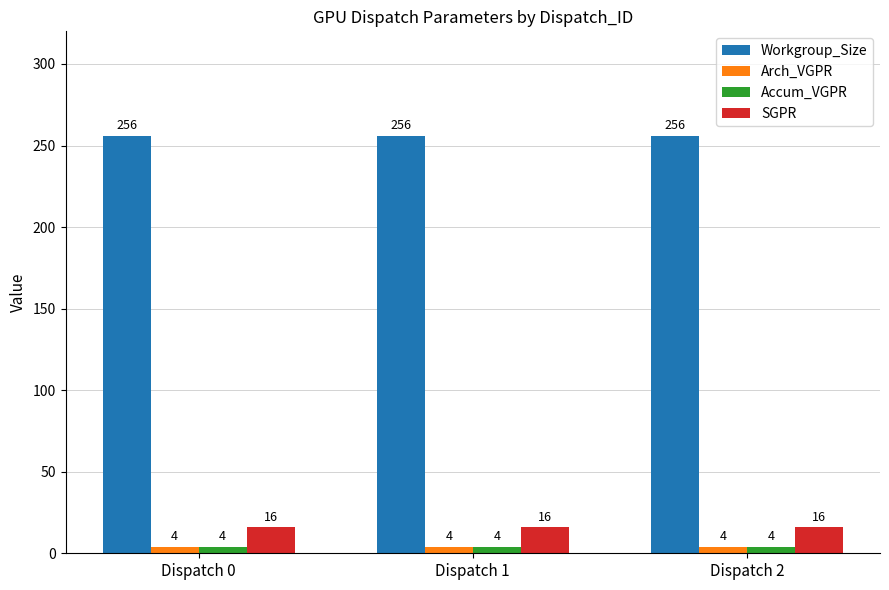

What is the maximum value for Accum_VGPR?

4